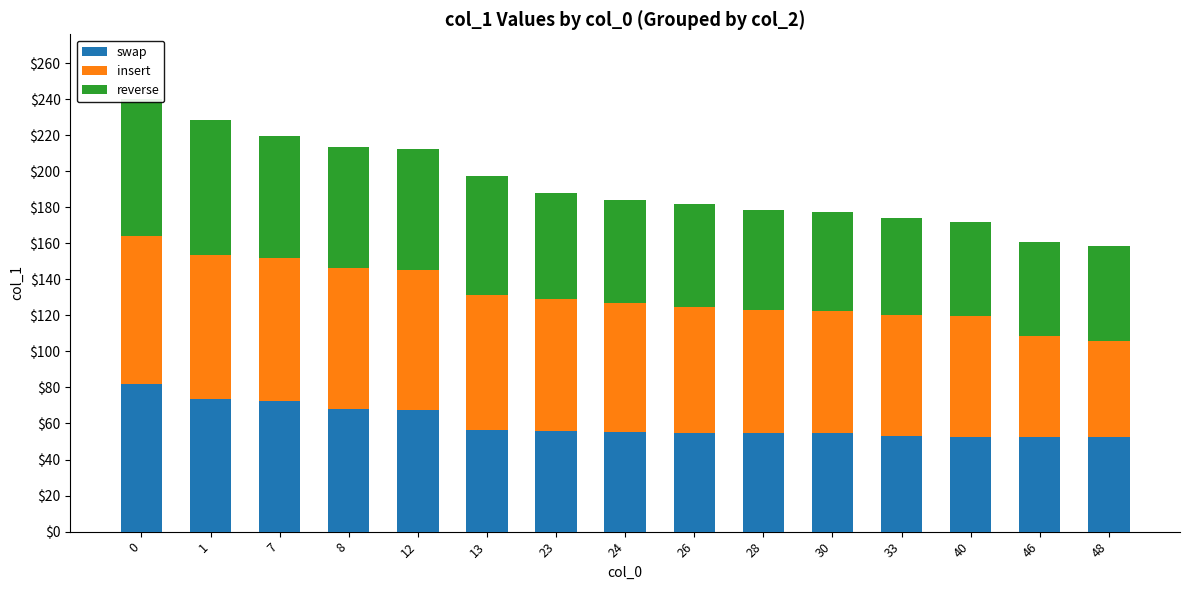

Reading left to right, list all the values displayed in this chart.

swap: 81.9	73.3	72.3	67.9	67.7	56.5	55.7	55.5	54.9	54.8	54.6	53.1	52.7	52.5	52.5
insert: 81.9	80.3	79.6	78.6	77.6	74.7	73.3	71.5	69.8	68.2	67.8	67.4	66.7	55.9	53.4
reverse: 76.1	75.0	67.7	67.1	67.1	66.1	59.1	57.0	56.9	55.6	54.8	53.4	52.5	52.5	52.5